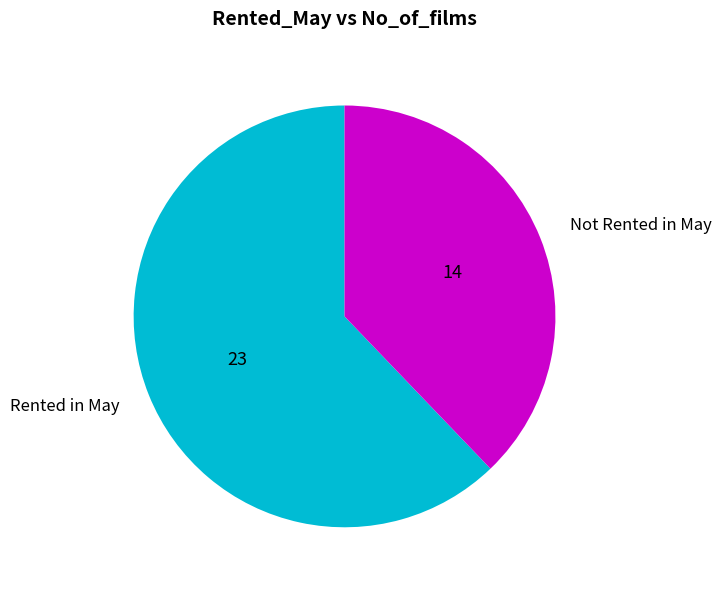

Which slice is the largest?

Rented in May